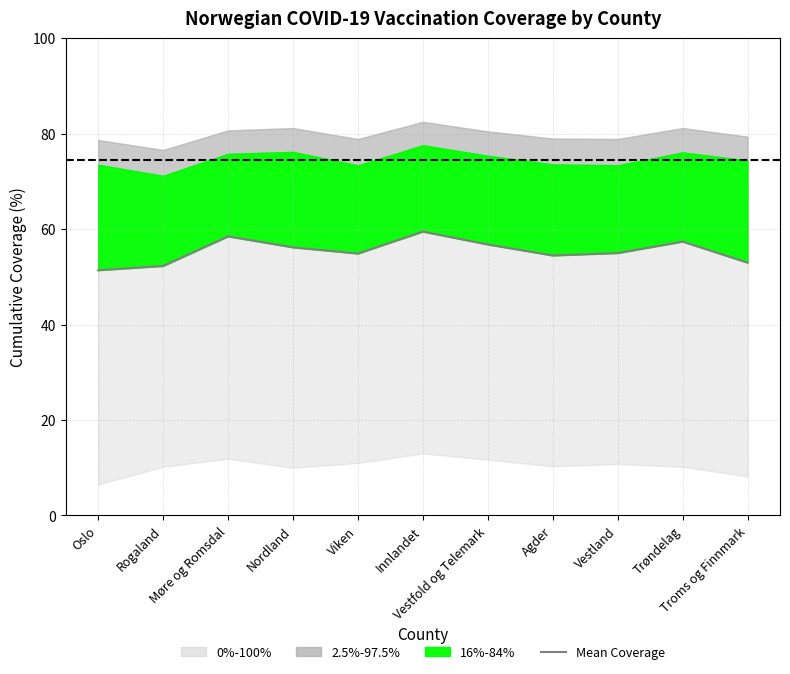

What is the sum of the values at Rogaland and Nordland?

108.5